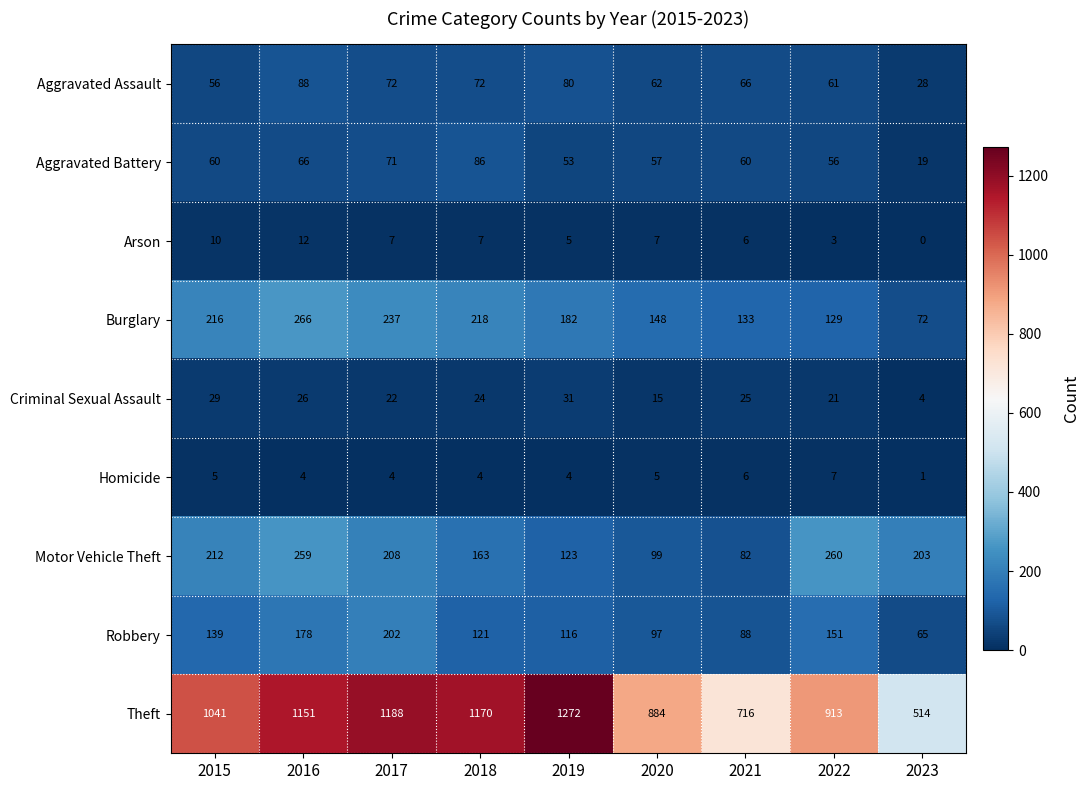

What is the maximum value shown in the chart?

1272